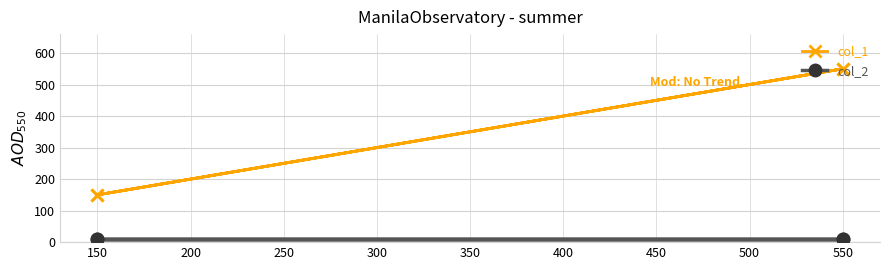

The value of col_2 at 150 is 5. True or false?

False